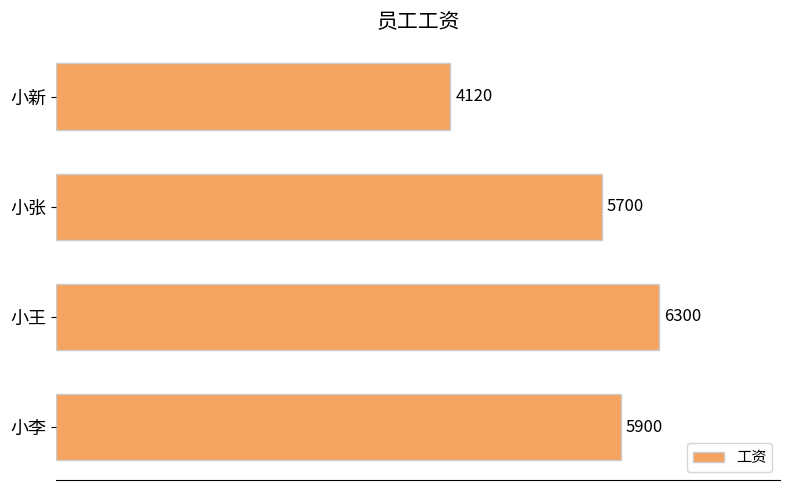

Rank the categories by value from lowest to highest.

小新, 小张, 小李, 小王